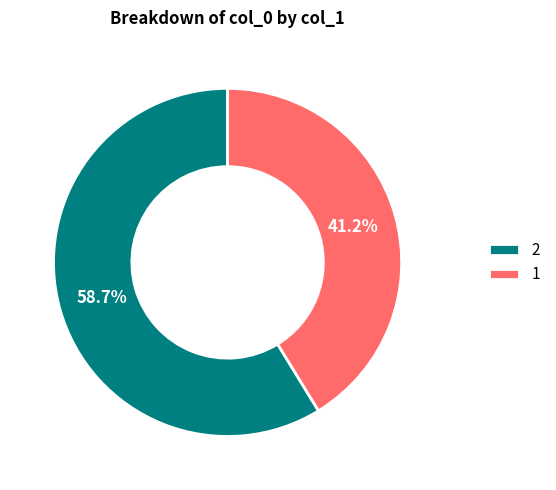

To the nearest percent, what is the combined percentage of 1 and 2?

100%